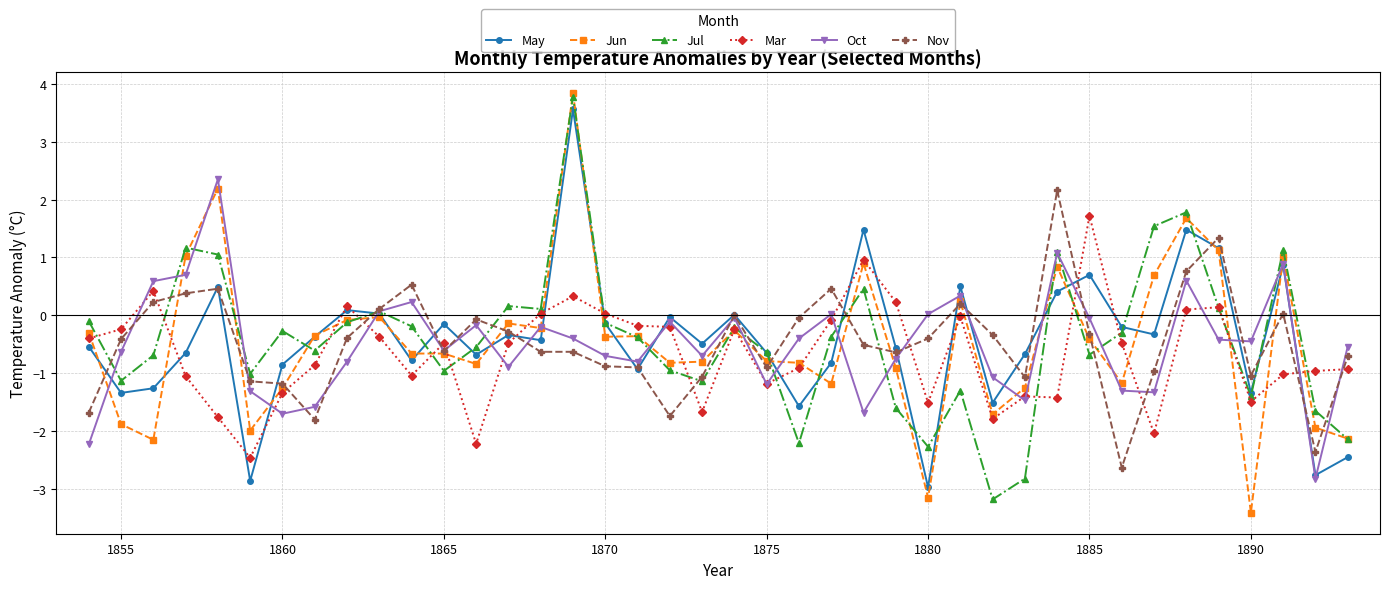

Does the chart display data point markers on the line(s)?

Yes